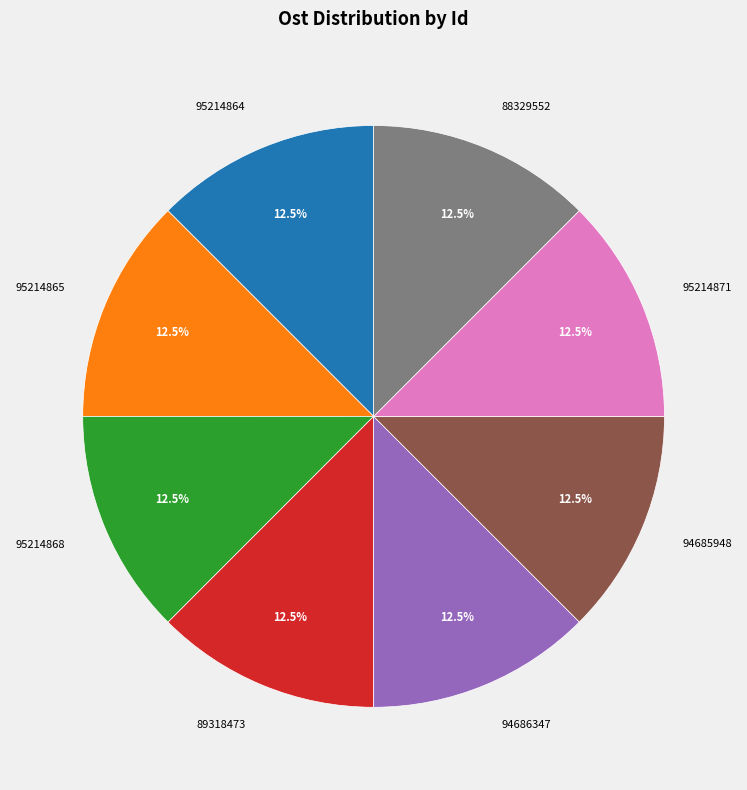

How many segments does this pie chart have?

8